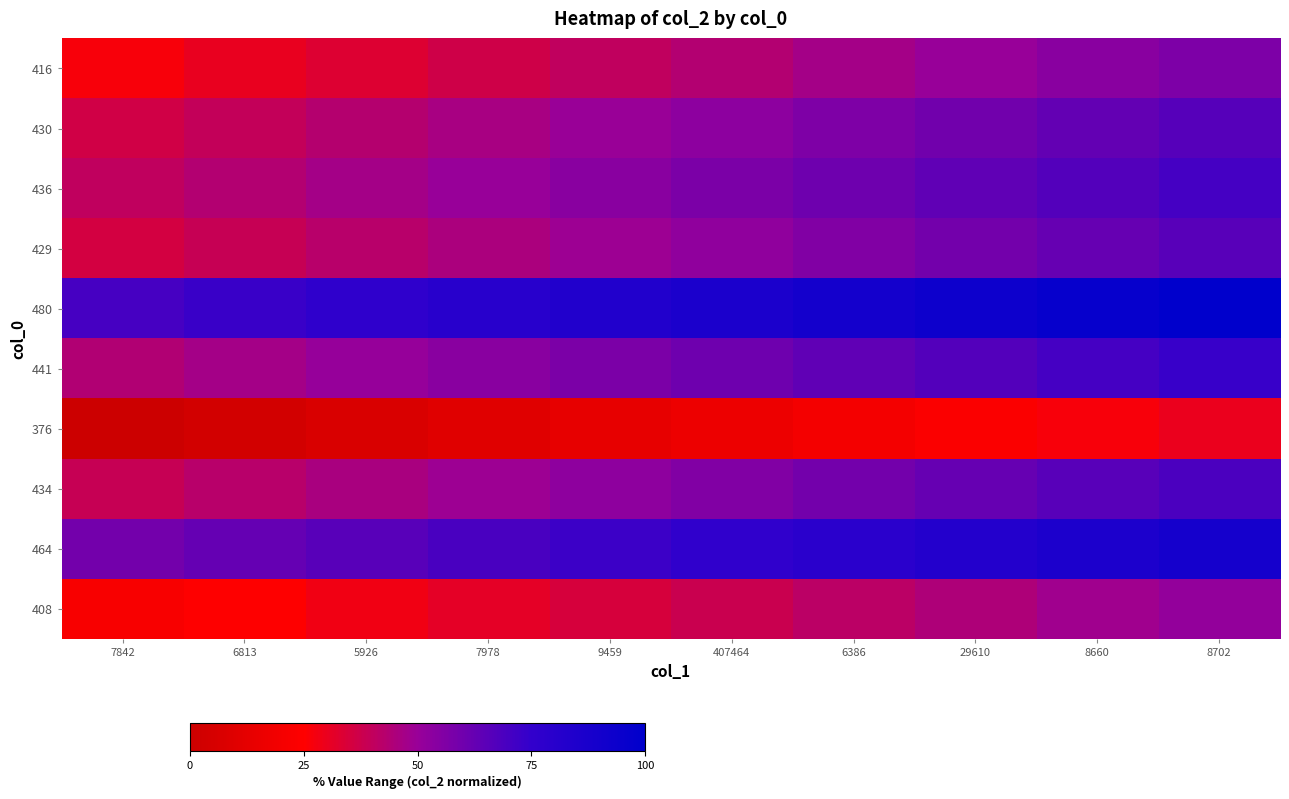

How many series are shown in this chart?

10